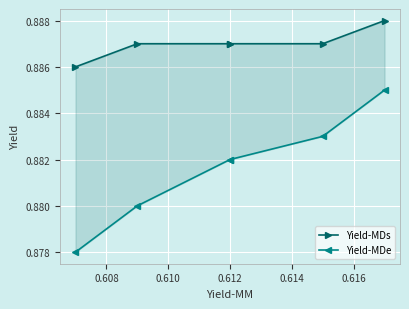

What is the value of the Yield-MDs point at the 3rd from the left?

0.9